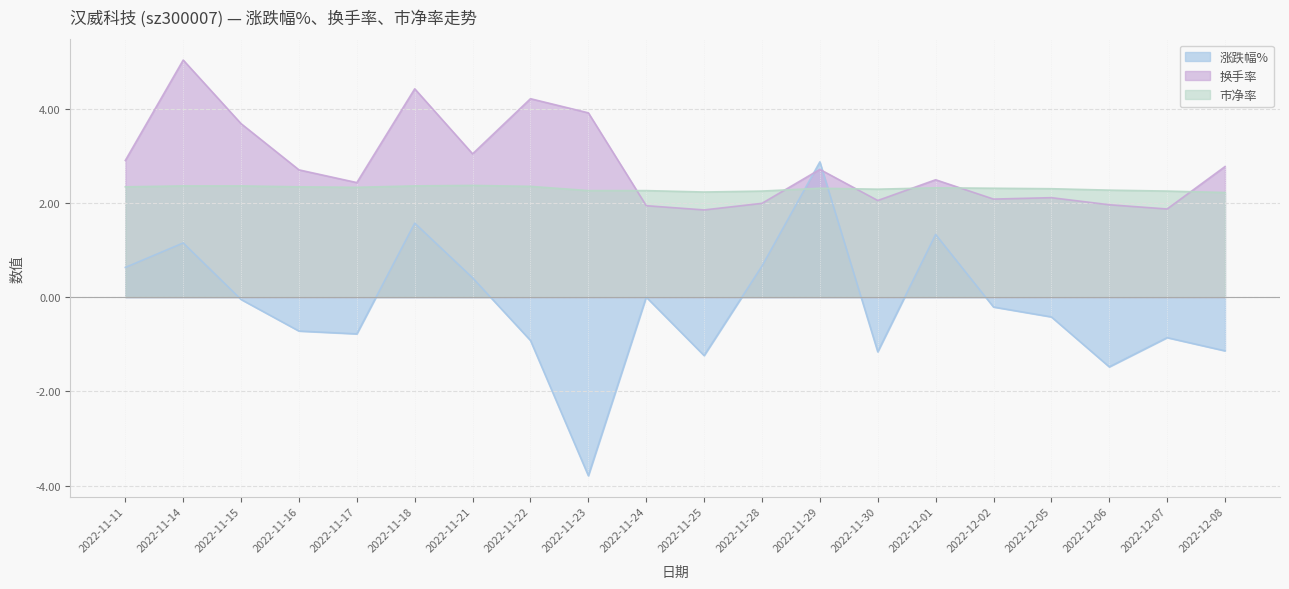

Is the value of 涨跌幅% at 2022-11-11 greater than the value of 换手率 at 2022-12-02?

No